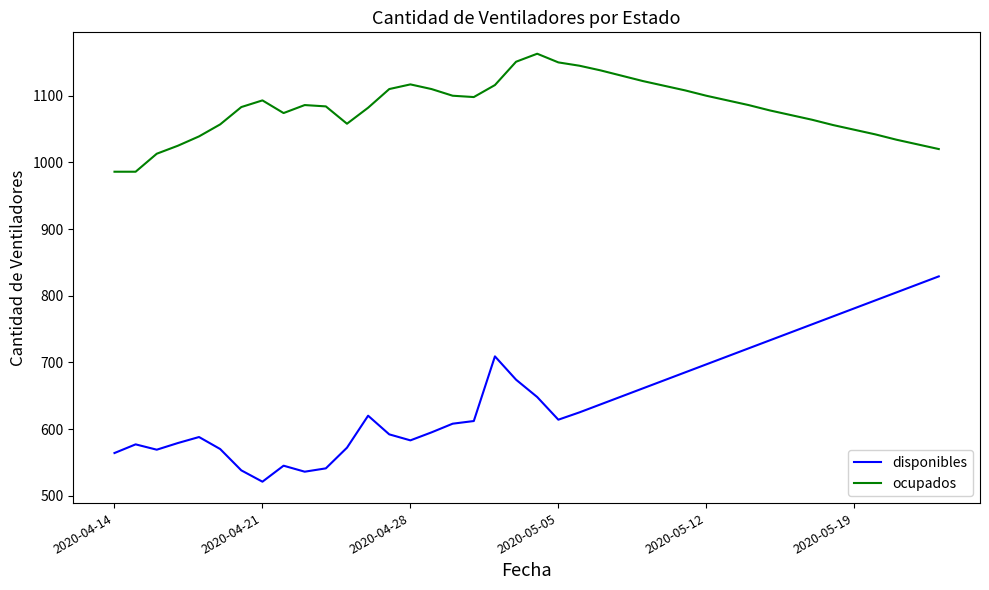

What is the highest value of the ocupados series?

1163